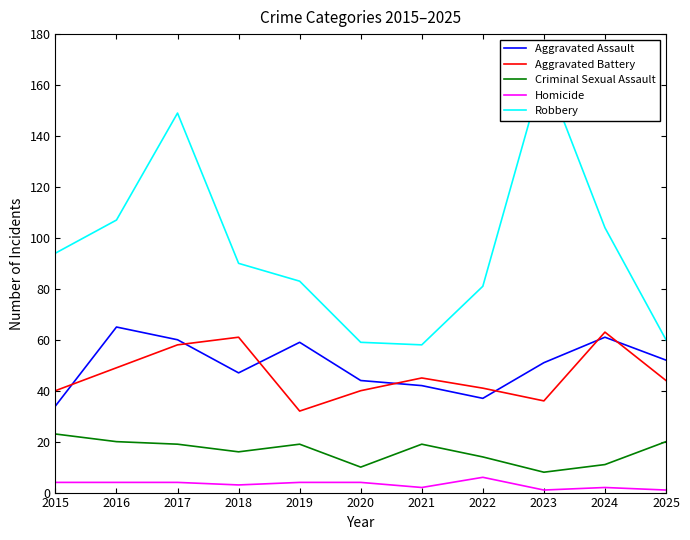

How many lines are shown in the chart?

5